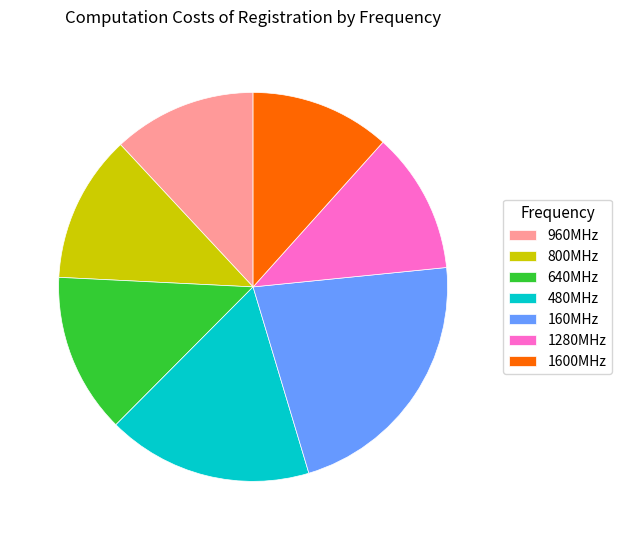

Combined, do 960MHz and 1600MHz account for over 50%?

No